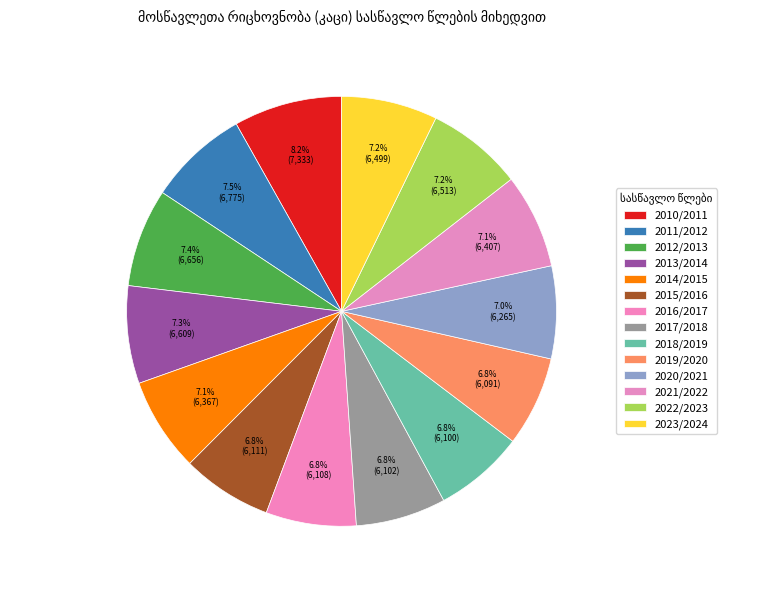

Count the number of slices in the pie.

14